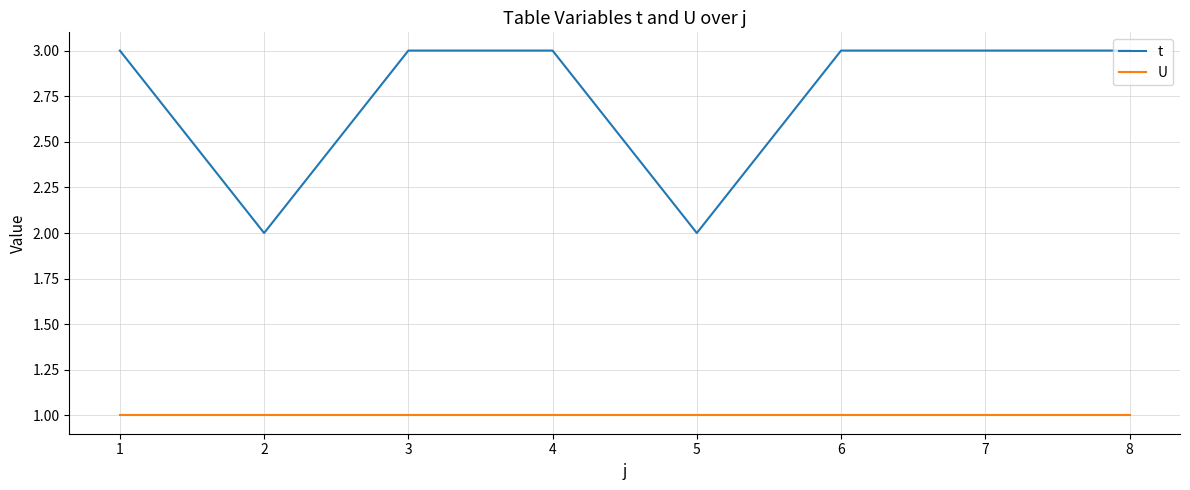

True or false: t and U intersect in this chart.

False